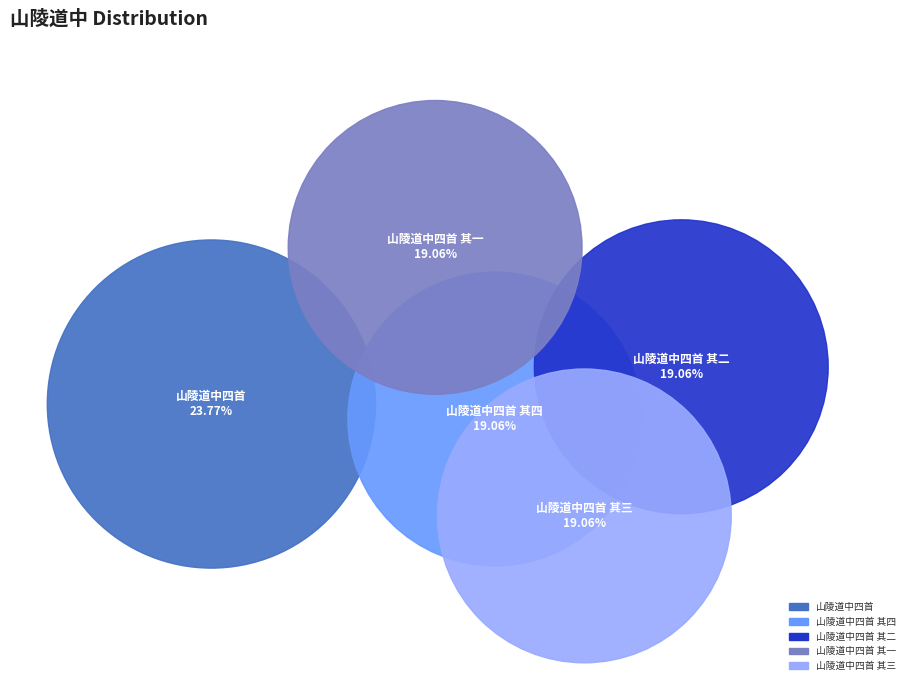

Is the sum of 山陵道中四首 其四 and 山陵道中四首 其二 greater than half?

No